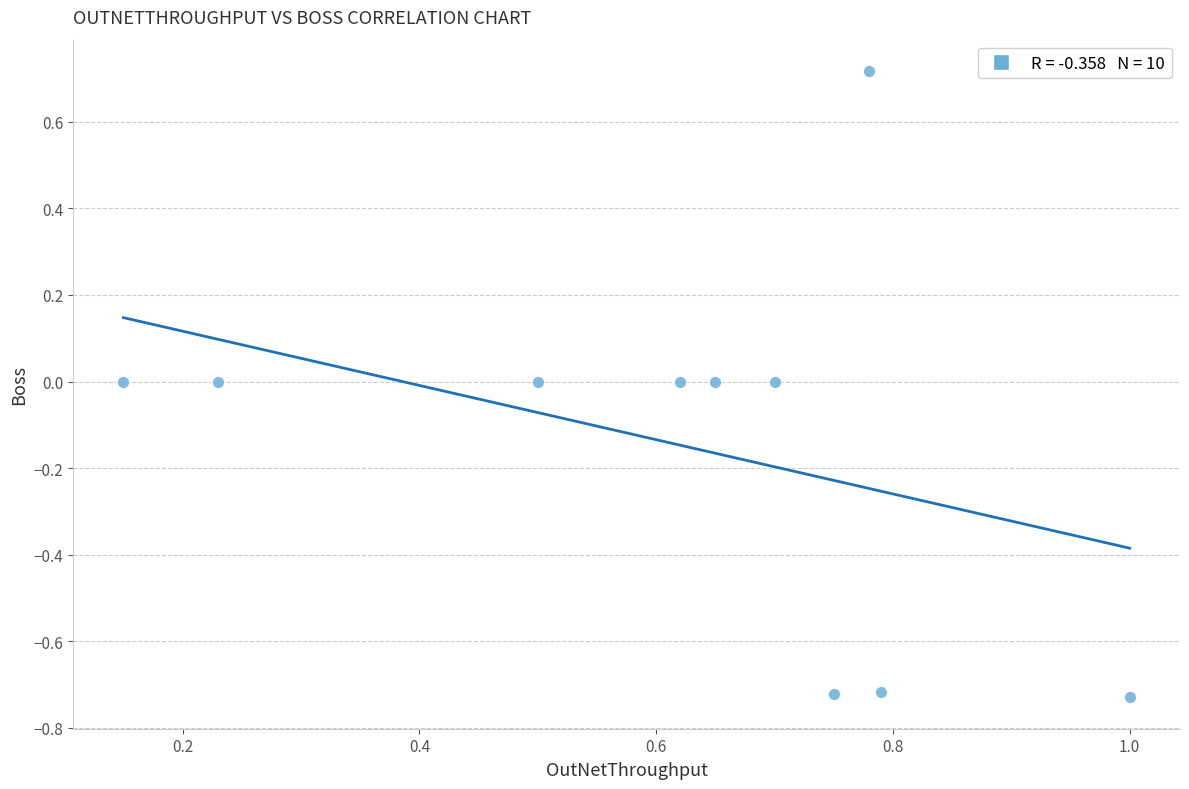

What is the range of X values (max minus min)?

0.8